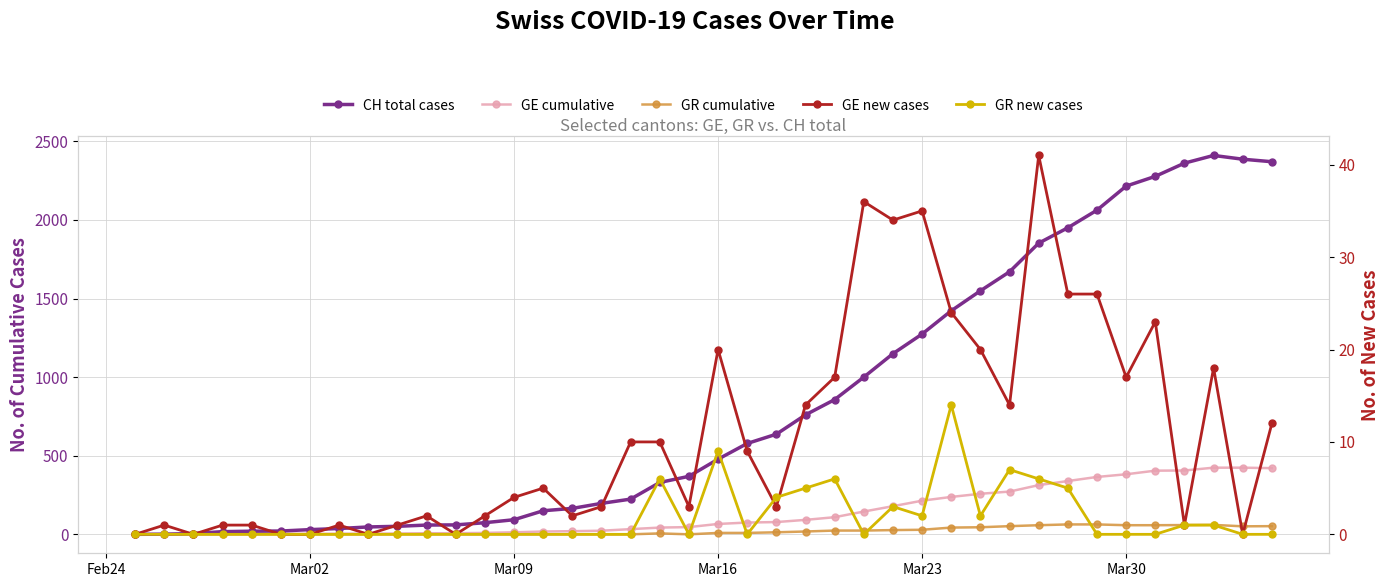

At which label does GR cumulative reach its minimum?

Feb24